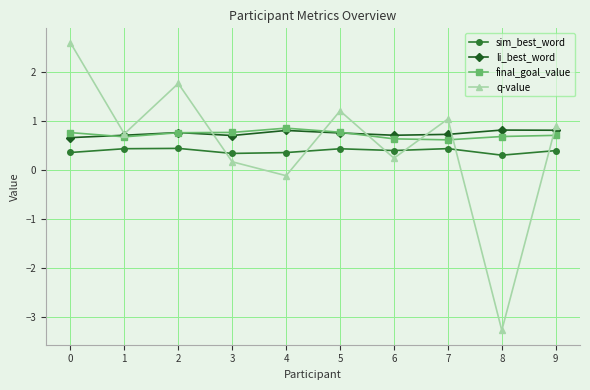

What are all the series names shown in the legend?

sim_best_word, li_best_word, final_goal_value, q-value